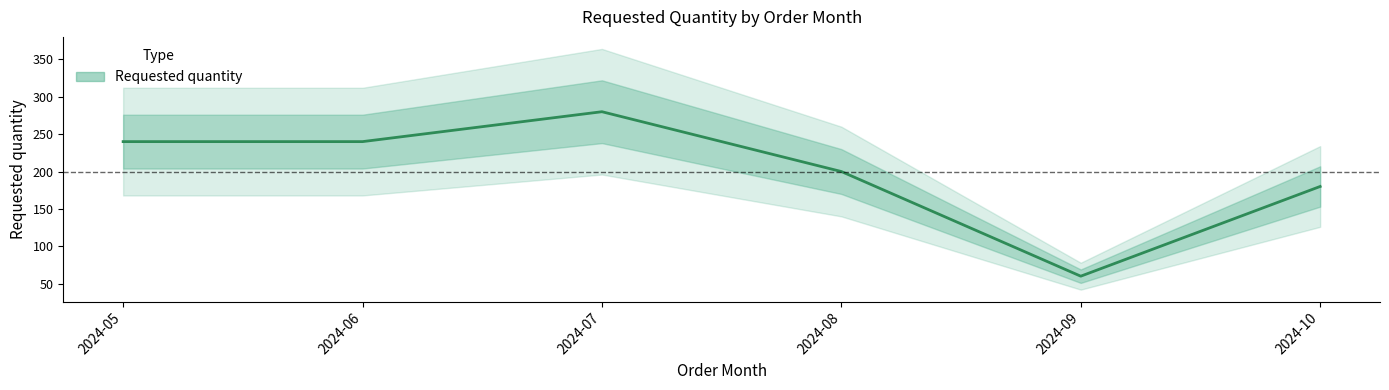

Which label corresponds to the smallest value in the chart?

2024-09